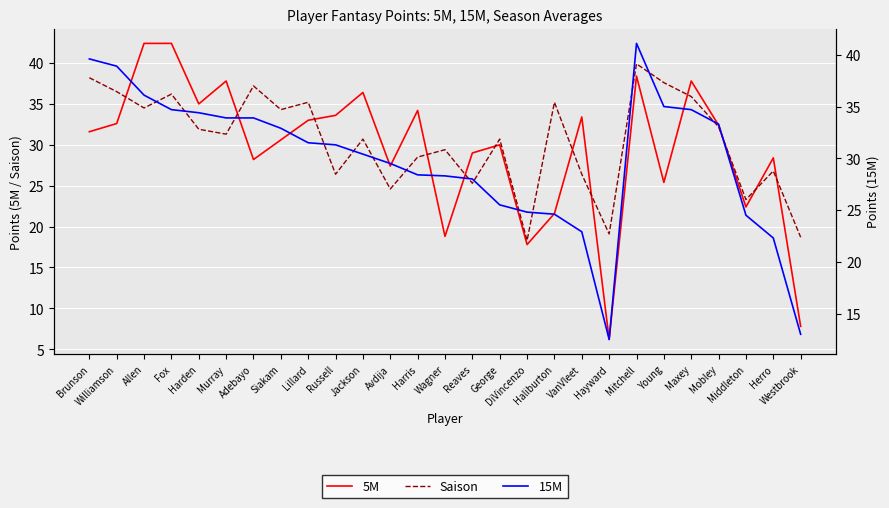

Which category has the highest value in the 5M series?

Allen